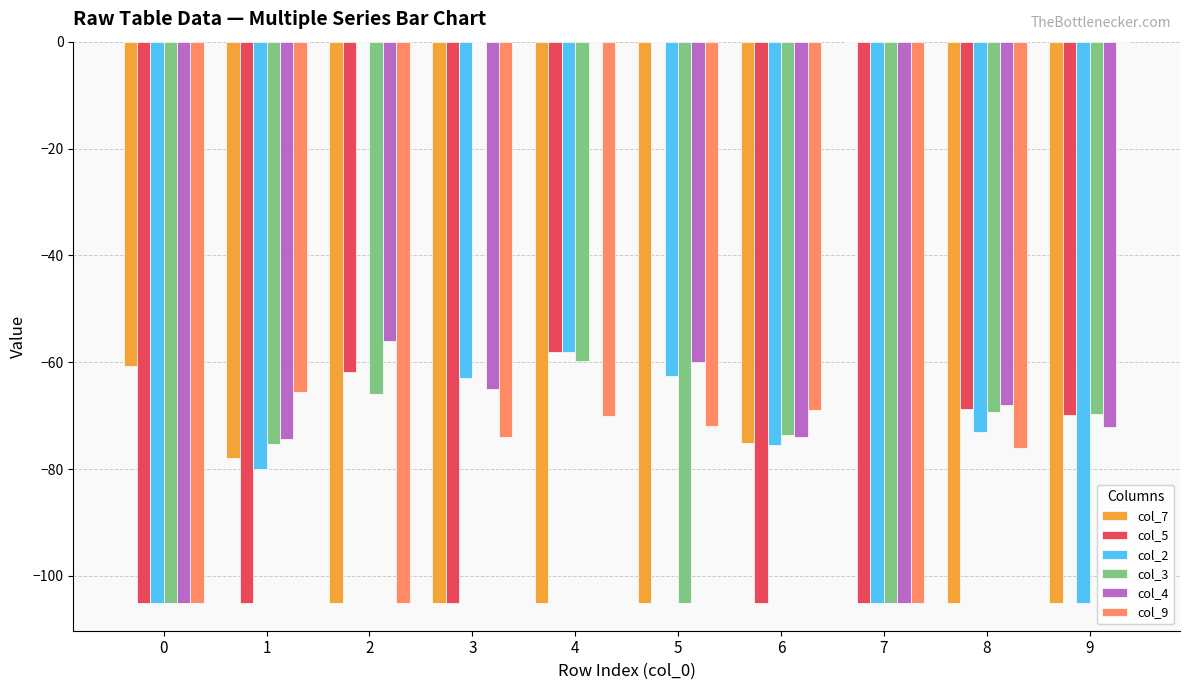

At which category is the sum across all series the highest?

4